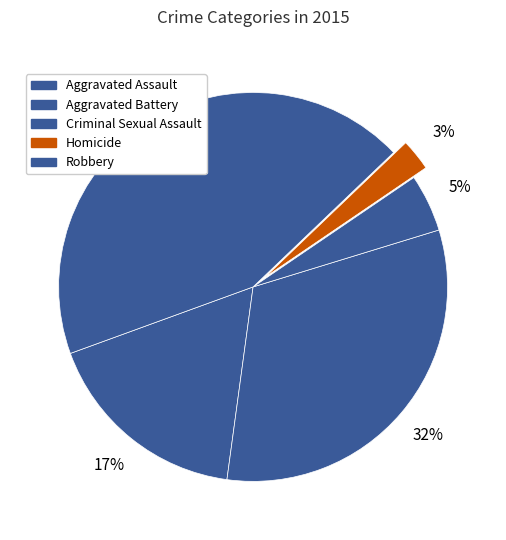

How many segments does this pie chart have?

5